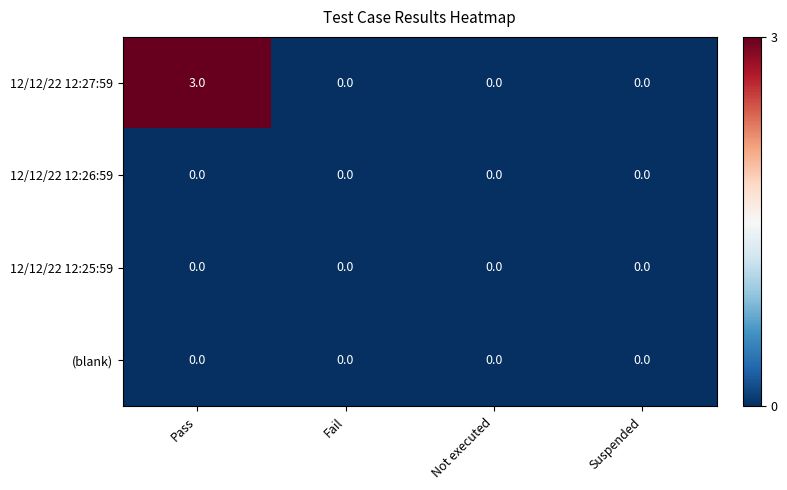

Between Pass and Suspended, which series saw the biggest shift?

12/12/22 12:27:59